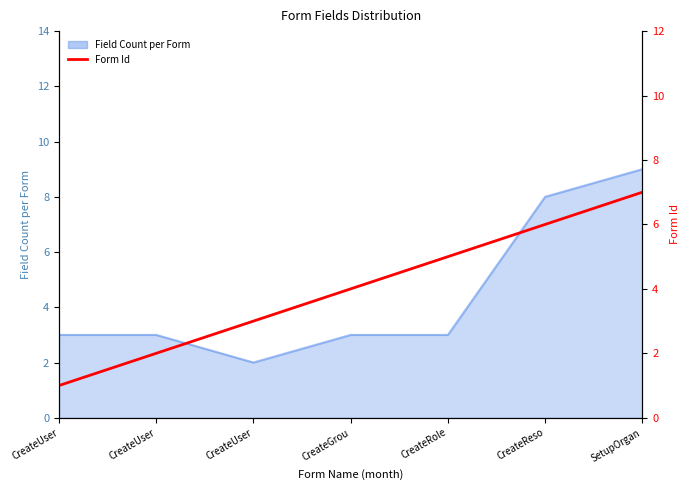

What is the difference between the values at CreateGrou and CreateUser?

3